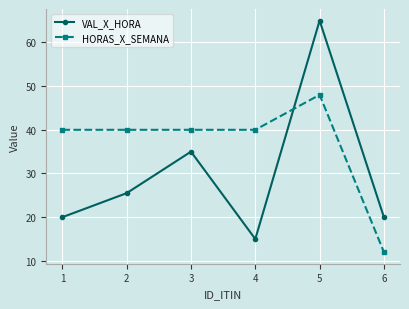

Rank the series by their maximum value, from highest to lowest.

VAL_X_HORA, HORAS_X_SEMANA